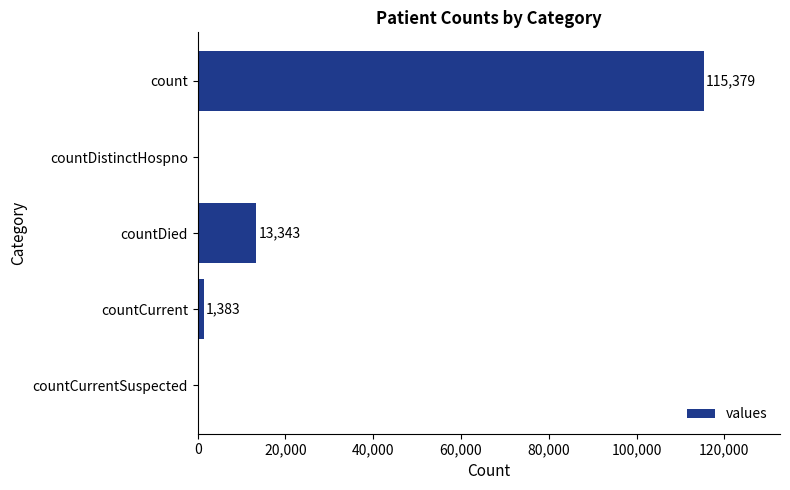

What is the sum of the values at countDistinctHospno and countCurrent?

1383